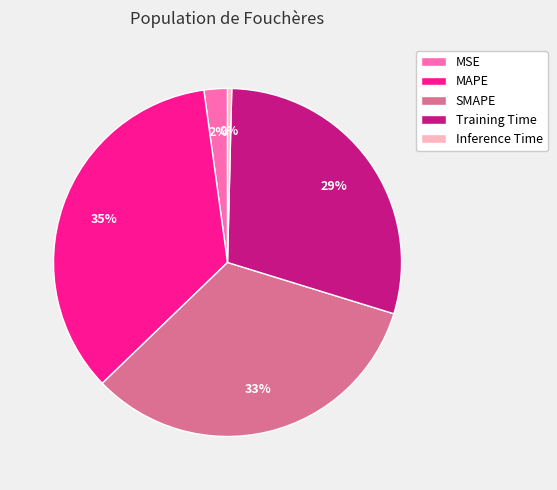

Does any single category account for the majority?

No